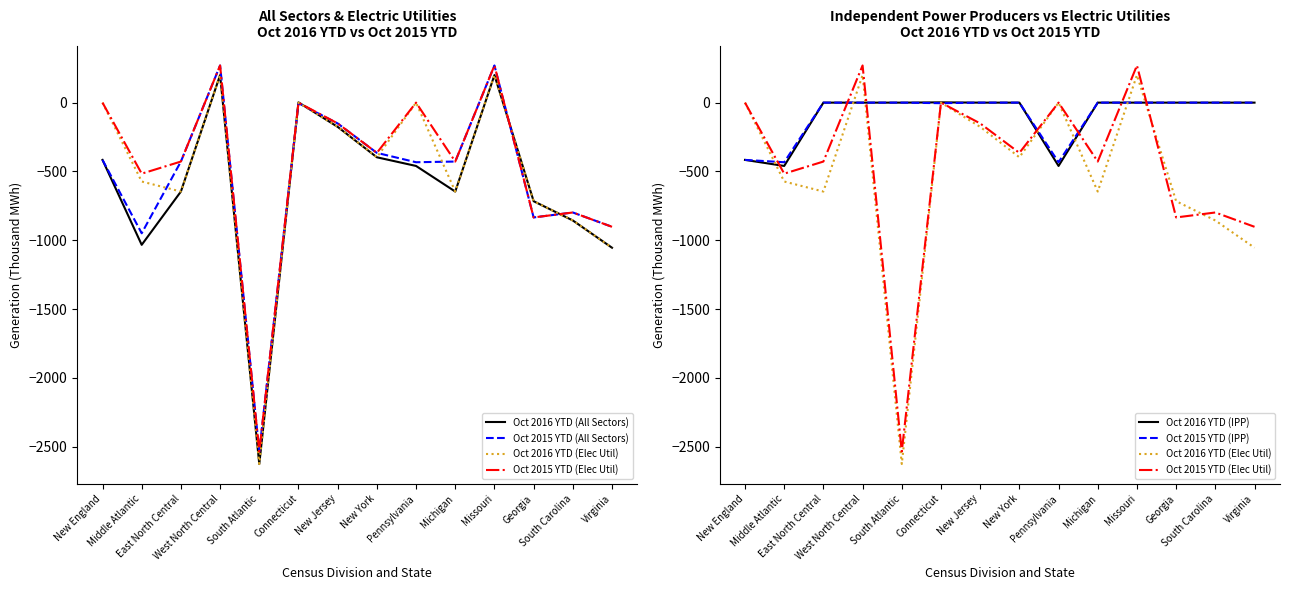

Between New York and Georgia, which is larger?

New York